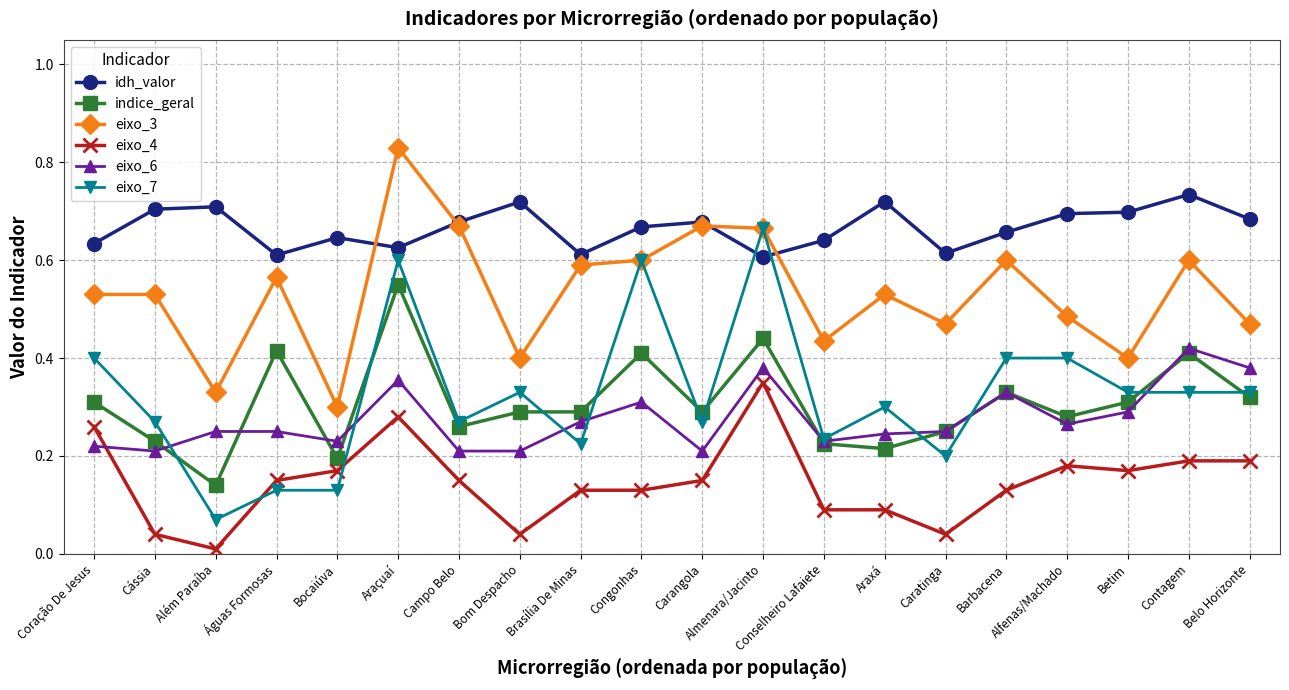

What is the label of the 1st point from the right?

Belo Horizonte